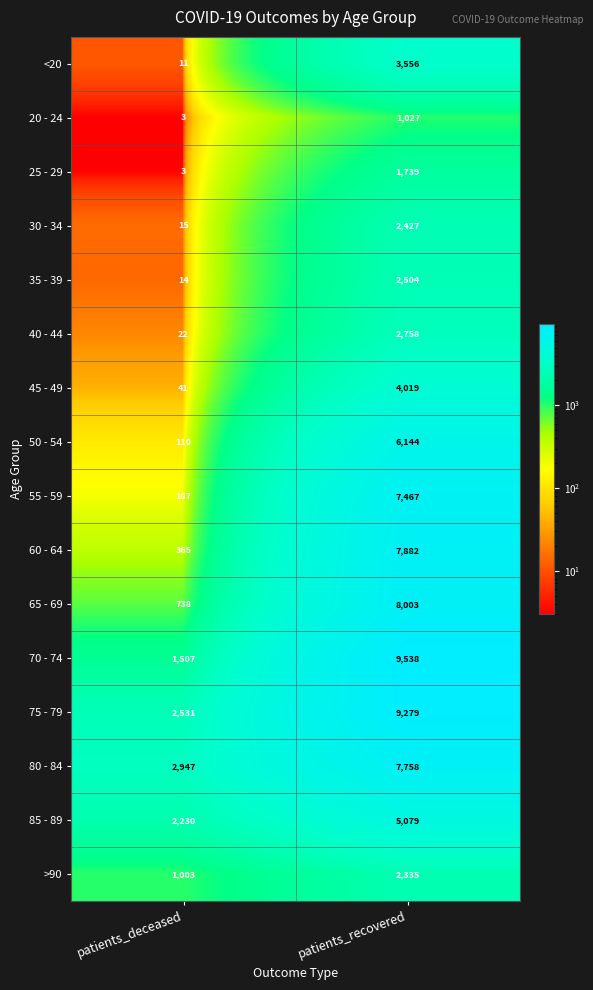

At which category is the sum across all series the highest?

patients_recovered